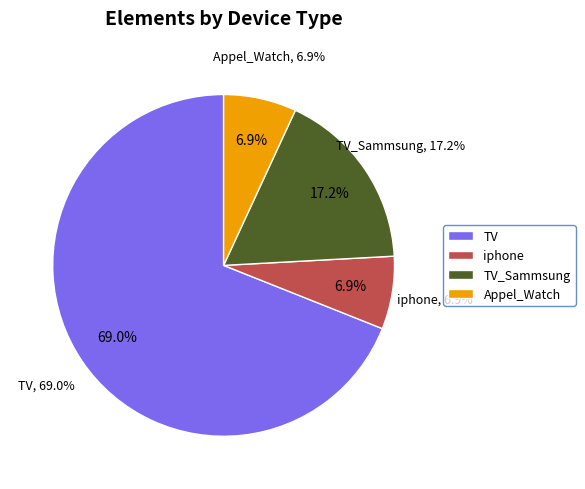

Count the number of slices in the pie.

4